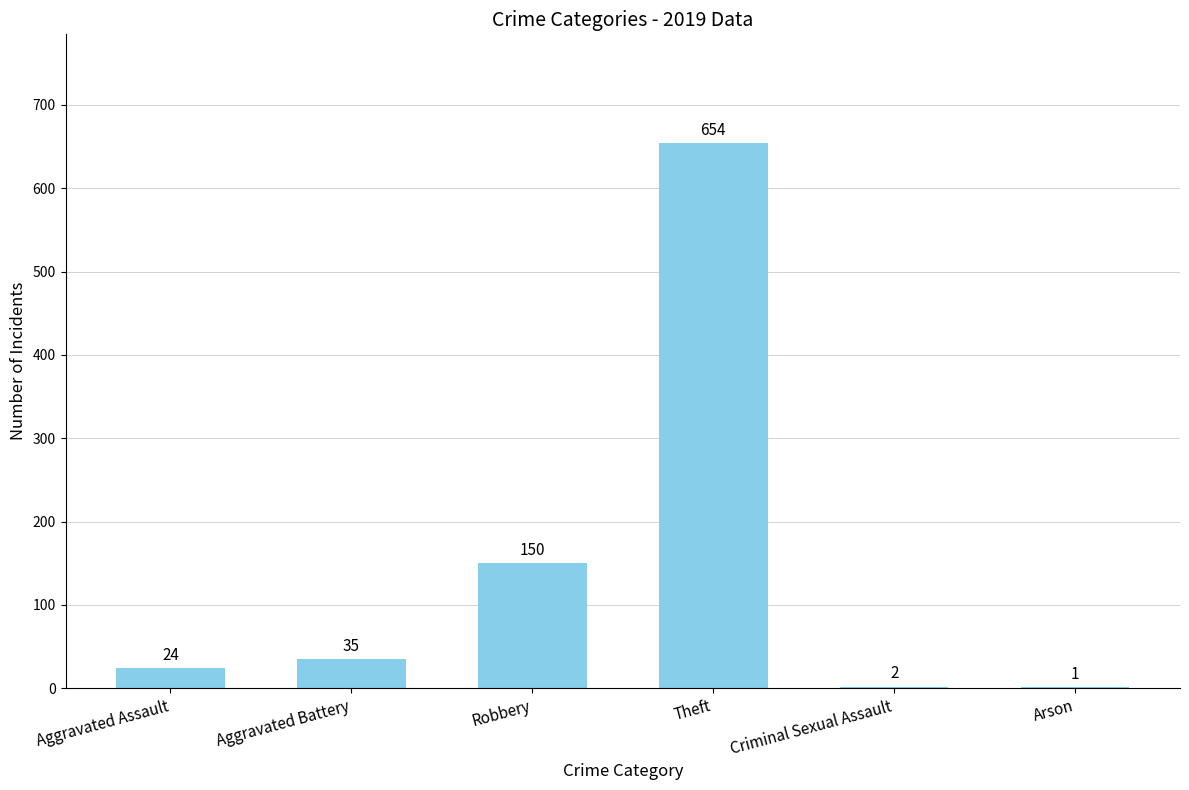

Reading left to right, extract all data points from this chart.

Aggravated Assault=24	Aggravated Battery=35	Robbery=150	Theft=654	Criminal Sexual Assault=2	Arson=1